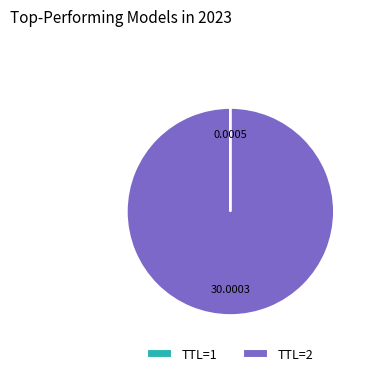

What is the majority slice?

TTL=2